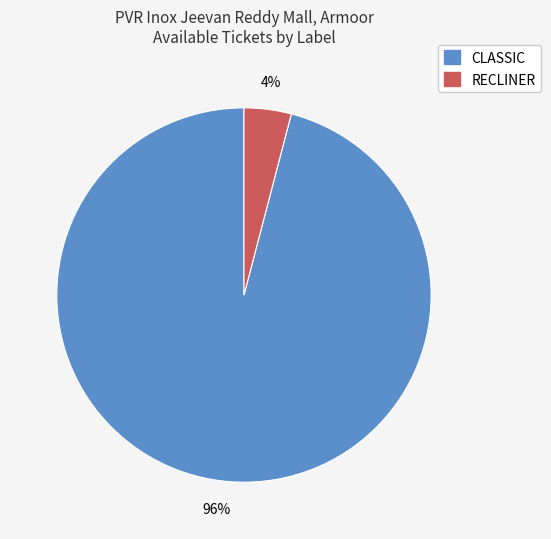

To the nearest percent, what is the difference between the largest and smallest slice percentages?

92%